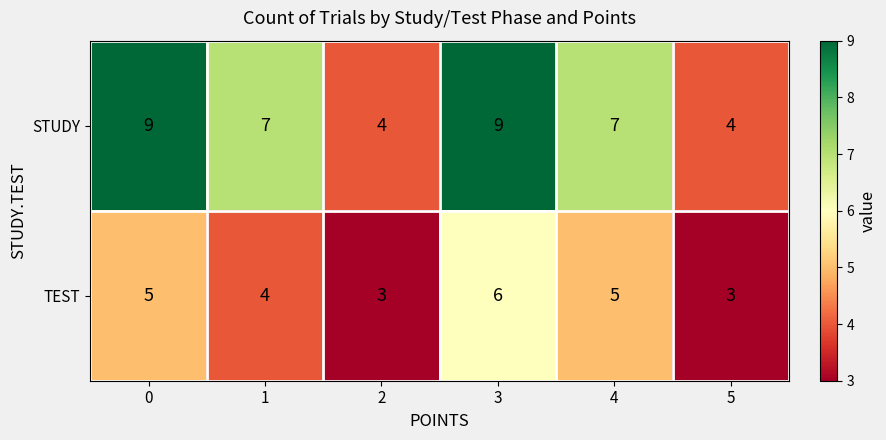

What is the difference between the maximum and minimum values in the TEST series?

3